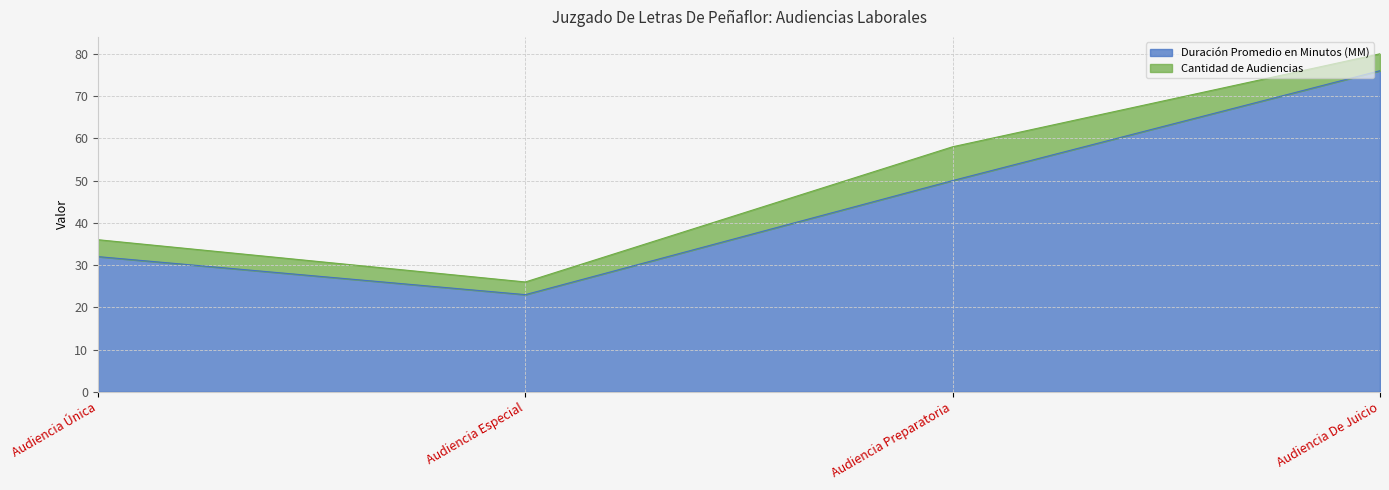

What is the average value?

45